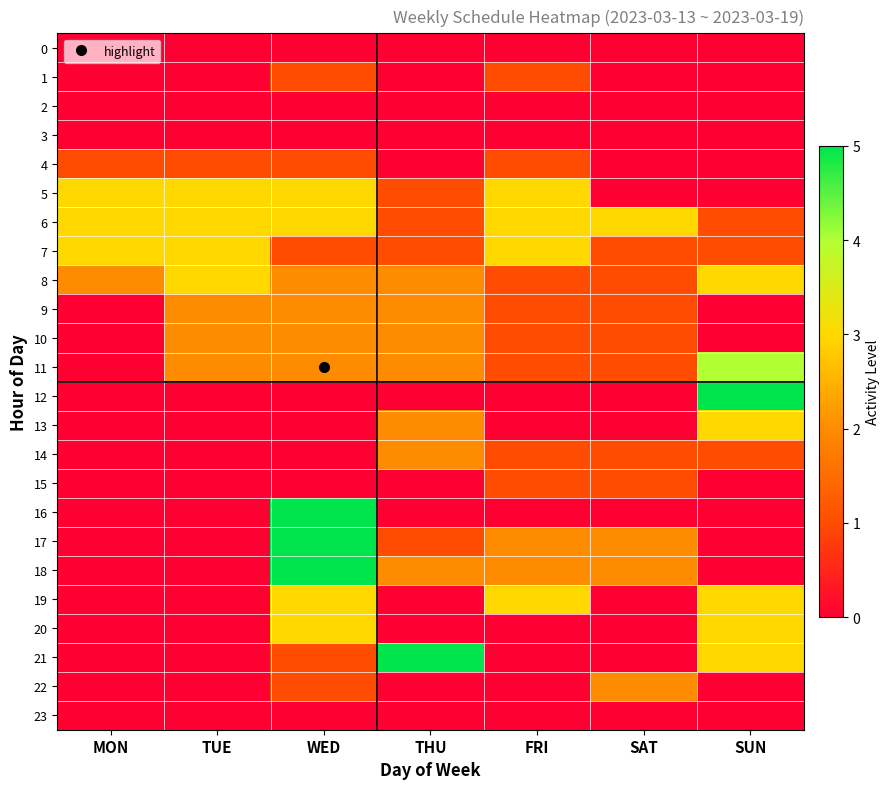

What is the total value across all series at MON?

12